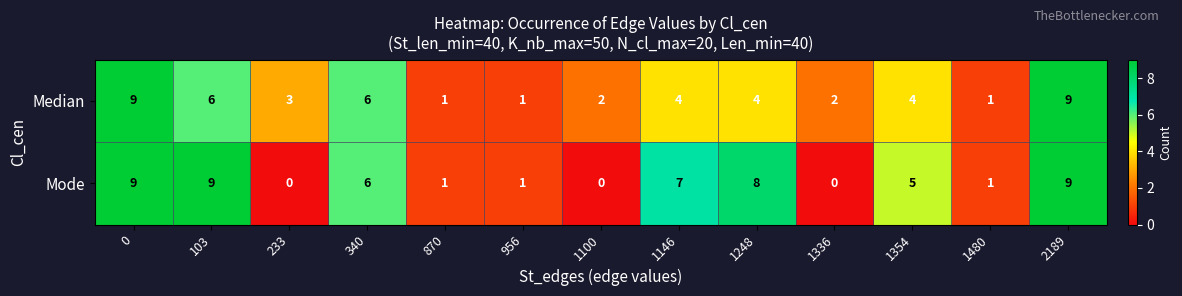

What is the difference between the second highest and second lowest values in the Mode series?

9